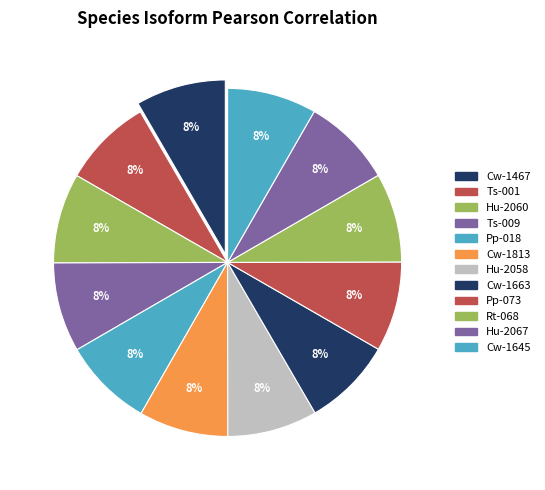

To the nearest percent, what is the average slice percentage?

8%